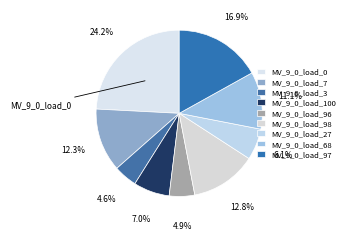

Which has a higher value, MV_9_0_load_98 or MV_9_0_load_97?

MV_9_0_load_97